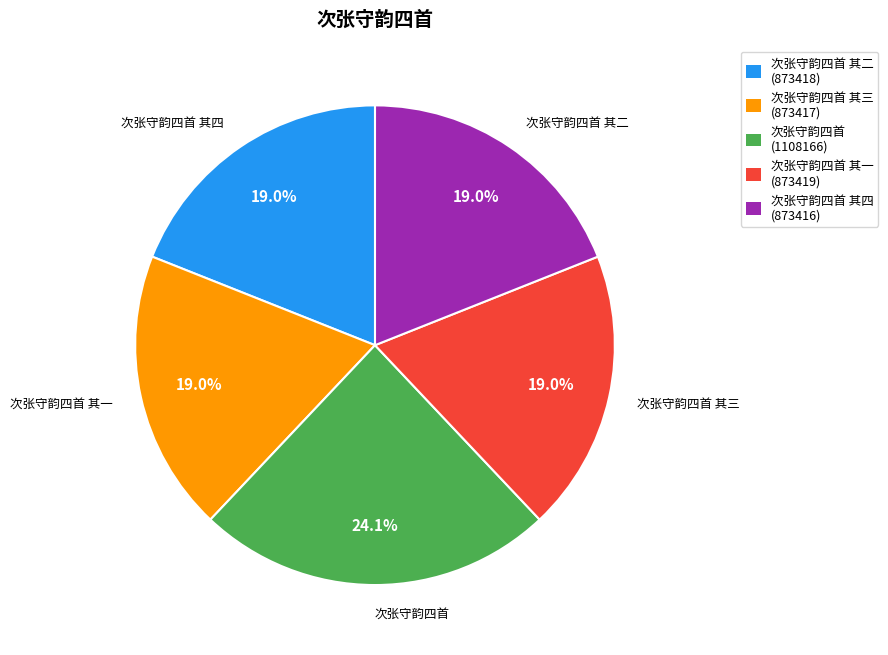

What percentage do 次张守韵四首 其一 (873419) and 次张守韵四首 (1108166) together represent?

43.1%